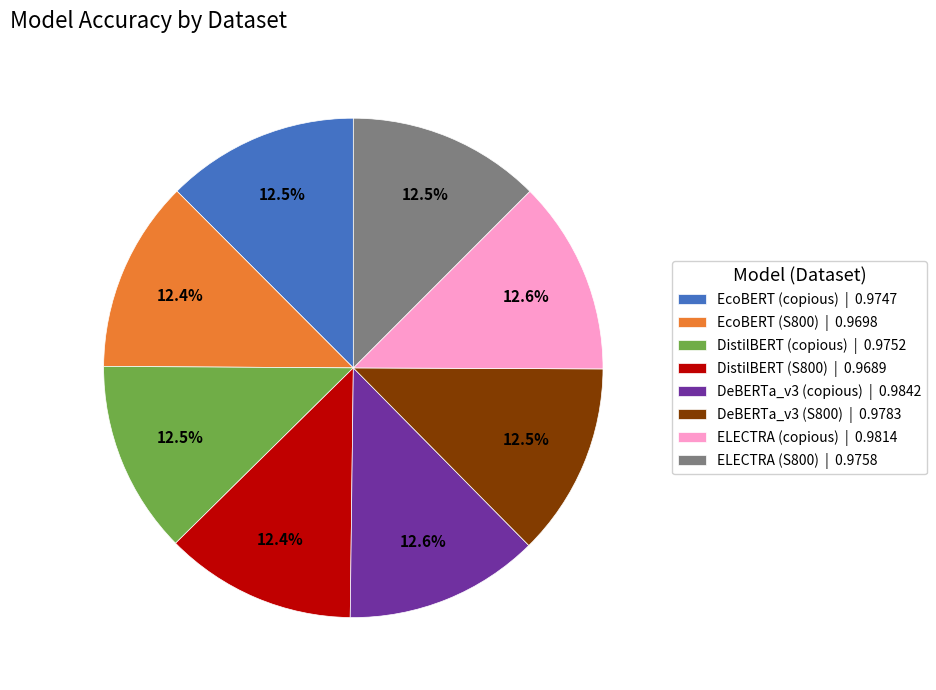

Combined, what portion of the pie is ELECTRA (S800) and EcoBERT (S800)?

24.9%